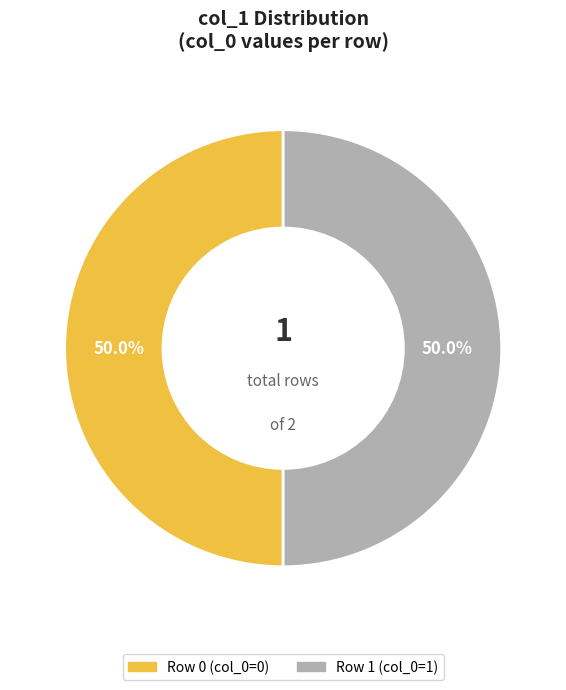

How many segments does this pie chart have?

2